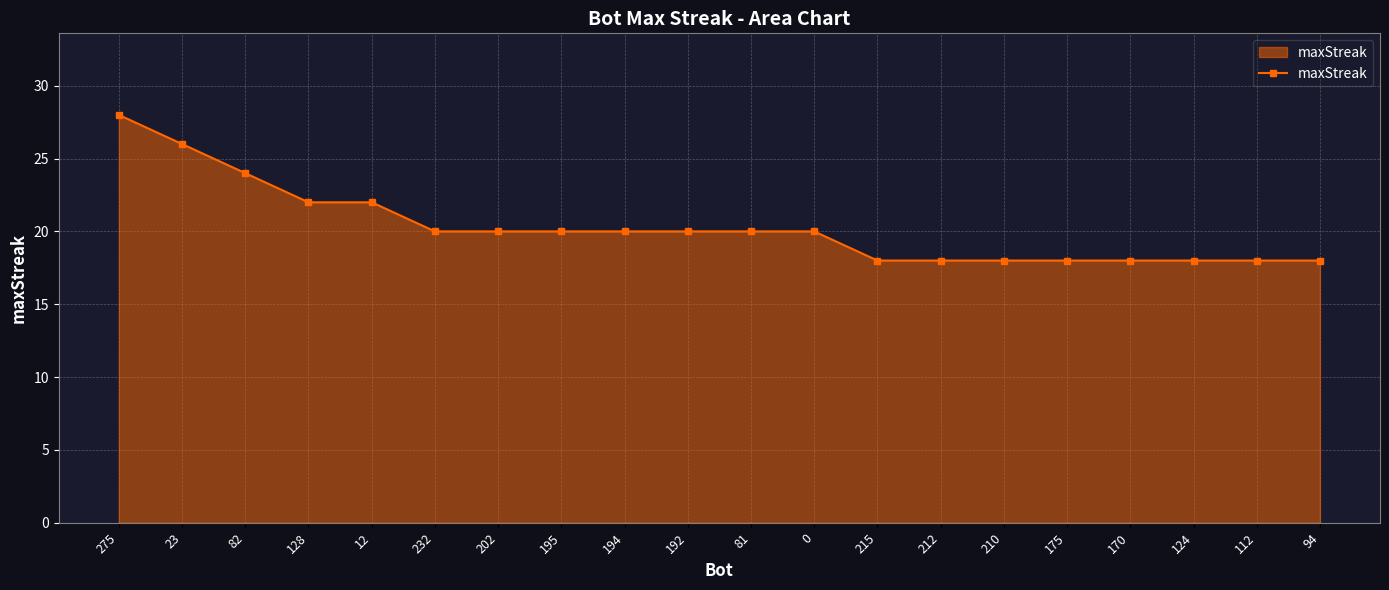

The value at 23 is 26. True or false?

True